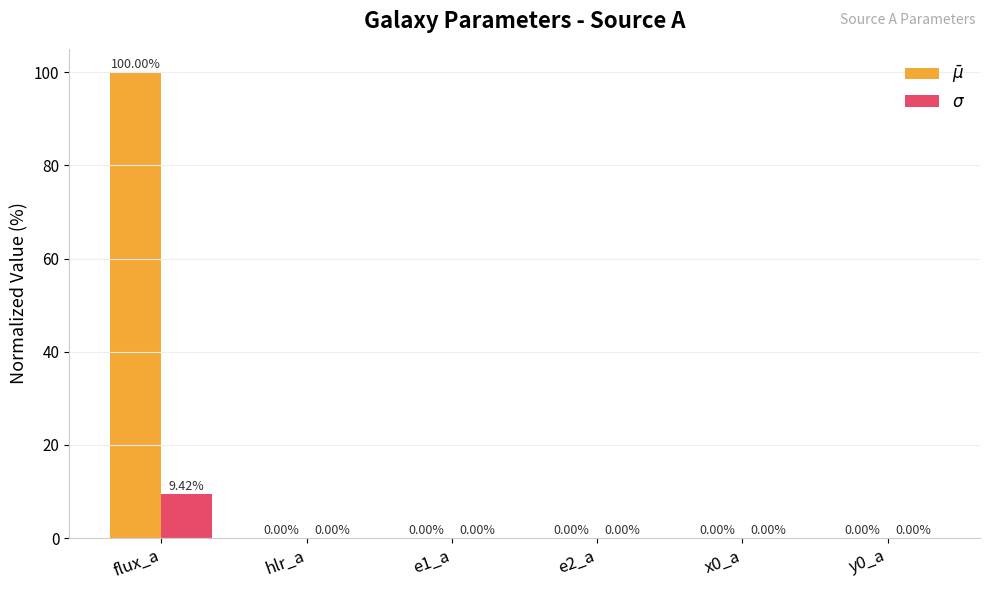

At which category does the chart reach its peak across all series?

flux_a